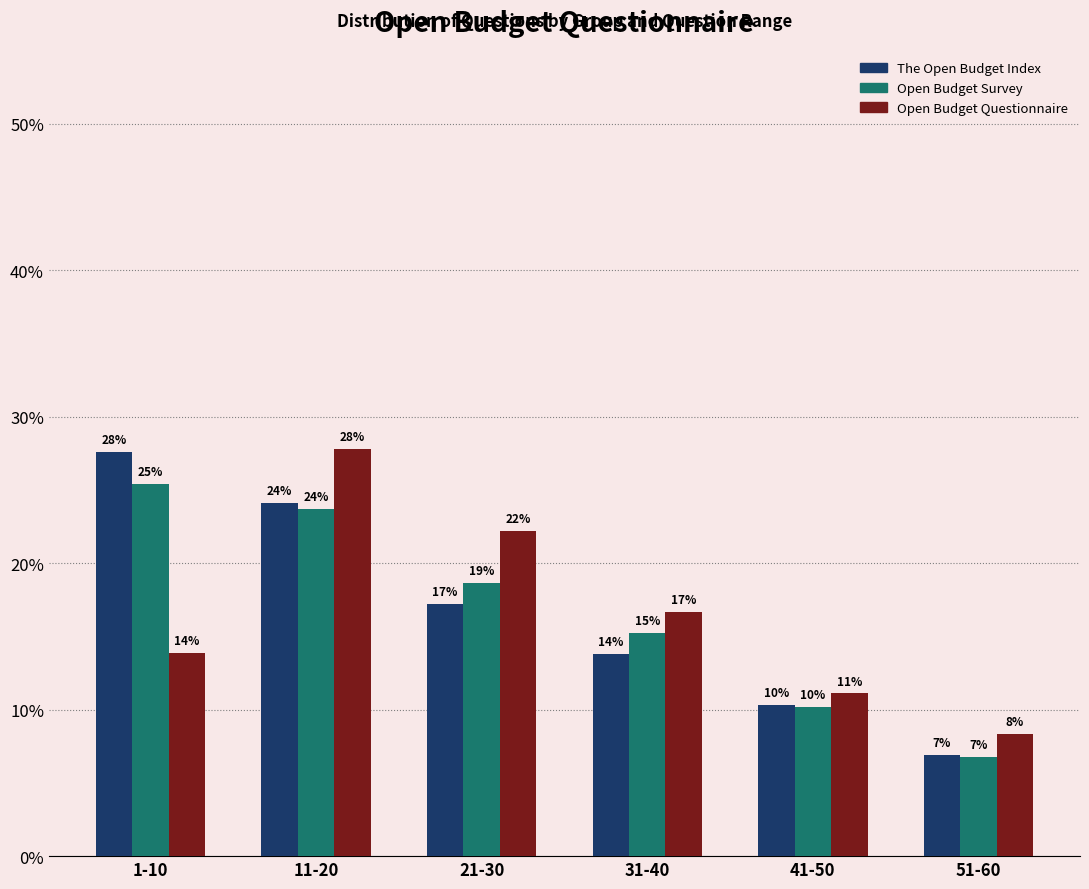

Reading left to right, transcribe all the data shown in this chart.

The Open Budget Index: 27.6	24.1	17.2	13.8	10.3	6.9
Open Budget Survey: 25.4	23.7	18.6	15.3	10.2	6.8
Open Budget Questionnaire: 13.9	27.8	22.2	16.7	11.1	8.3